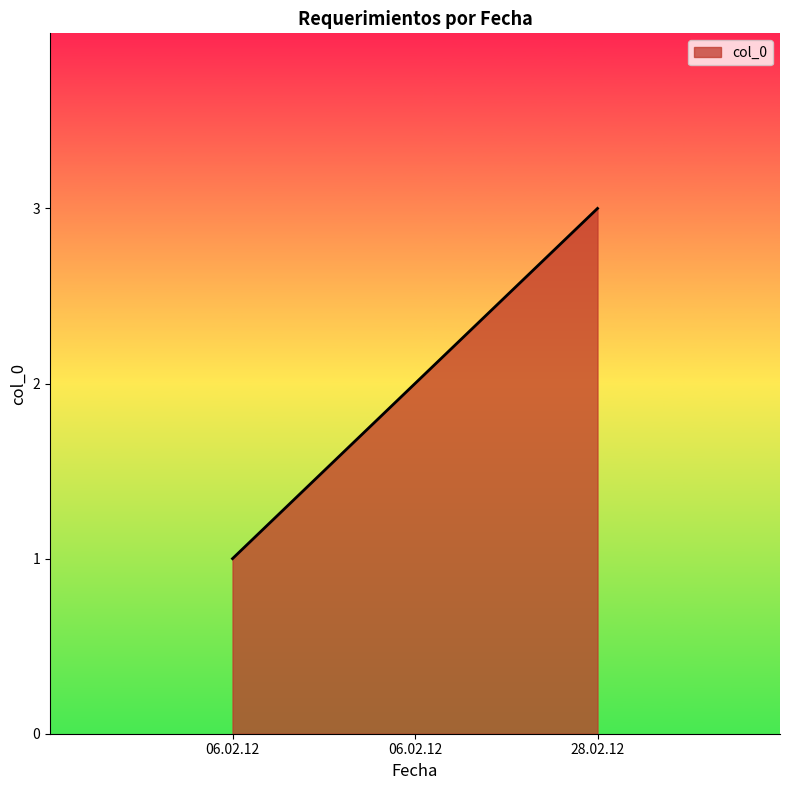

How many series are shown in this chart?

1